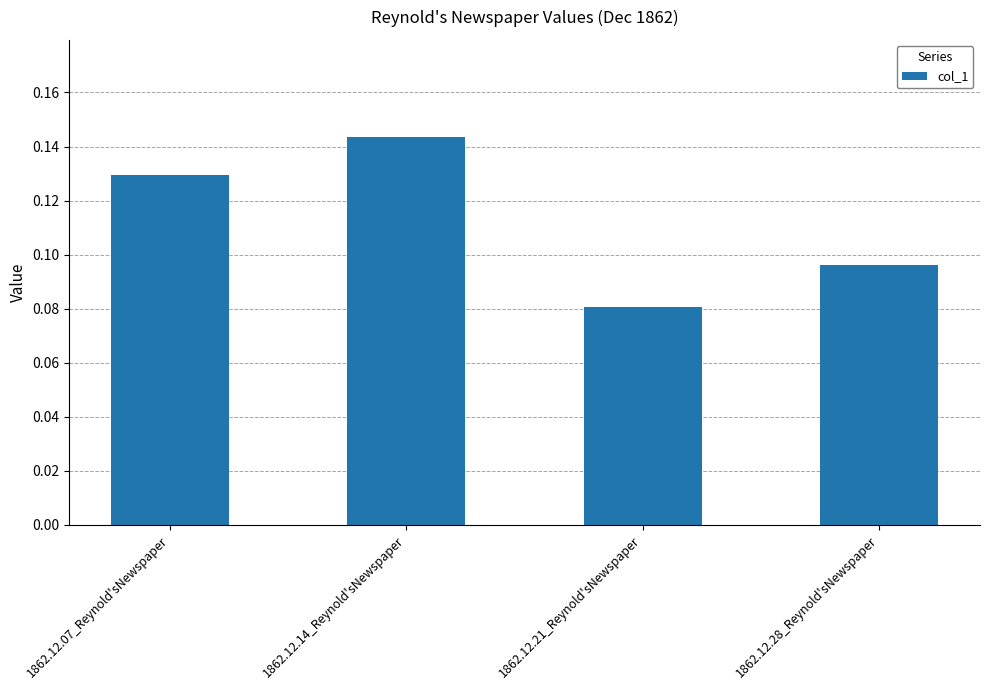

Does the chart contain stacked bars?

No